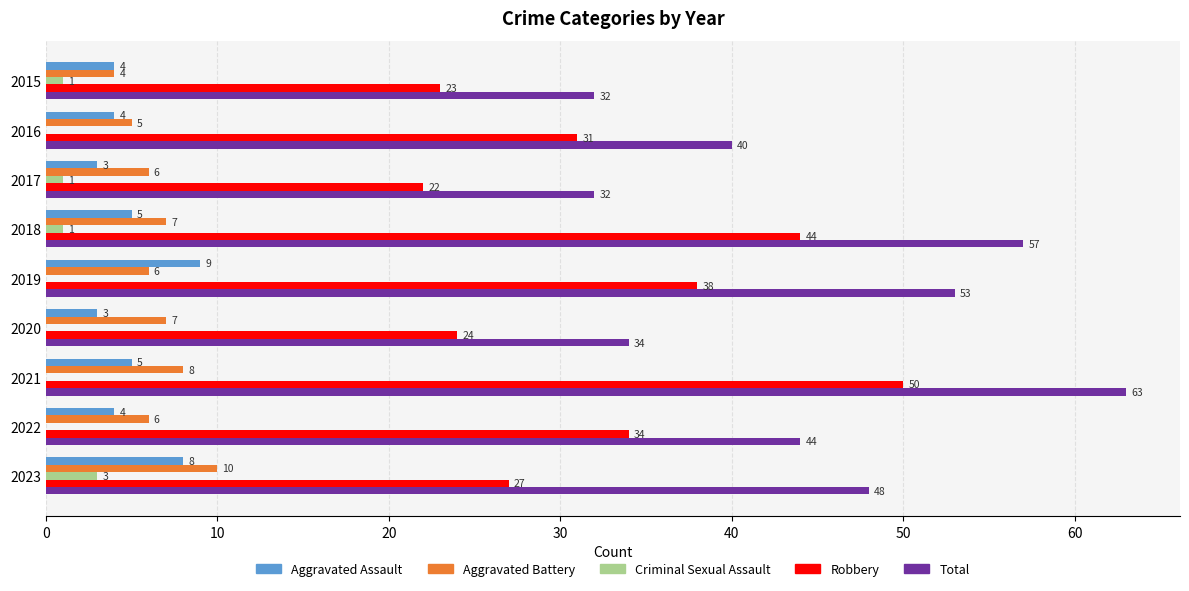

What is the highest value of the Robbery series?

50